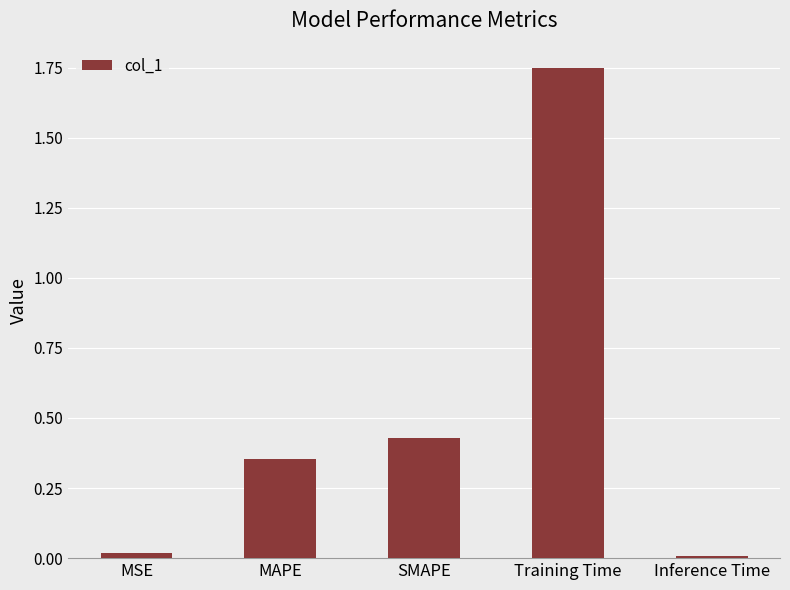

Which has a higher value, Training Time or SMAPE?

Training Time